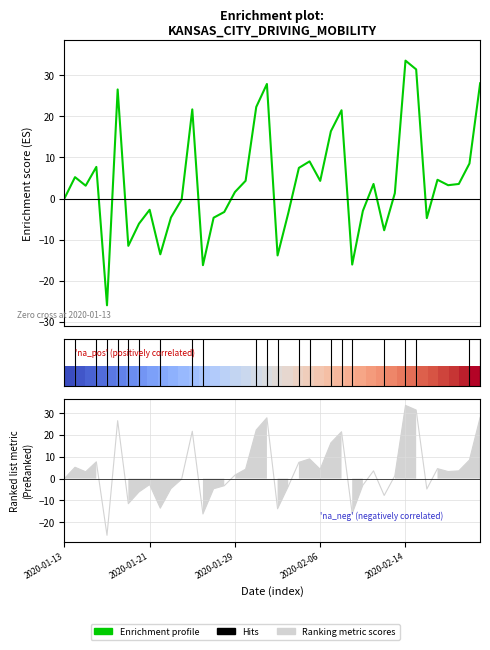

How many data points does each series have?

40